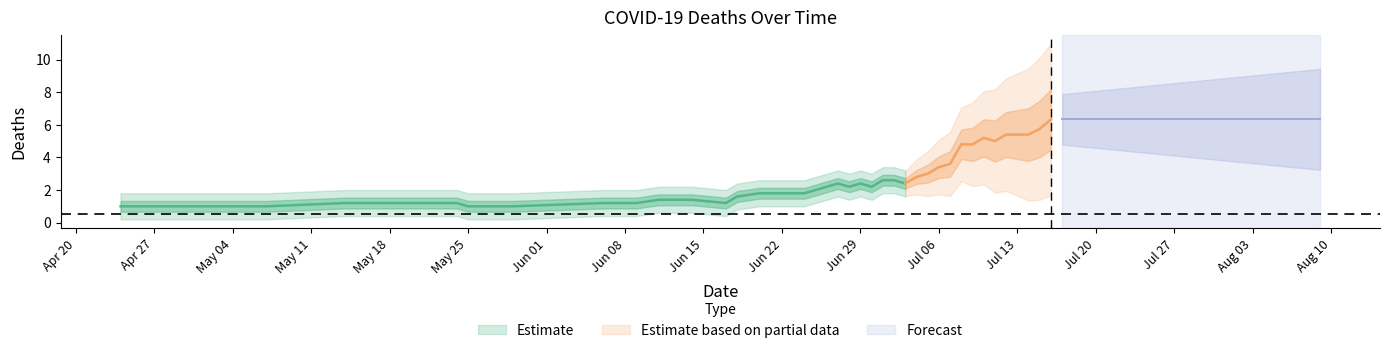

How many values are between 1 and 4?

32